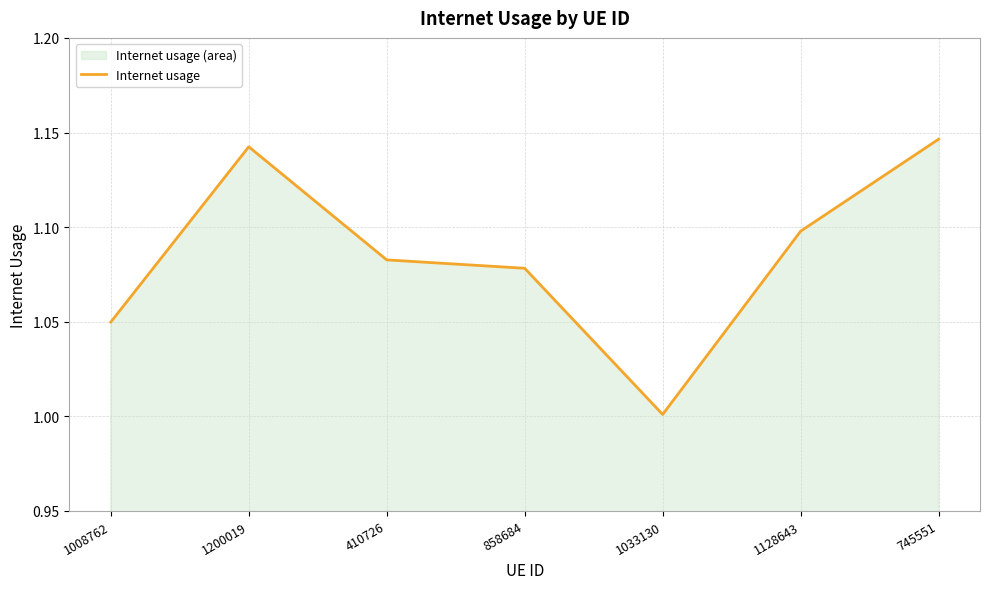

The chart shows a value of 0.3 at 745551. True or false?

False